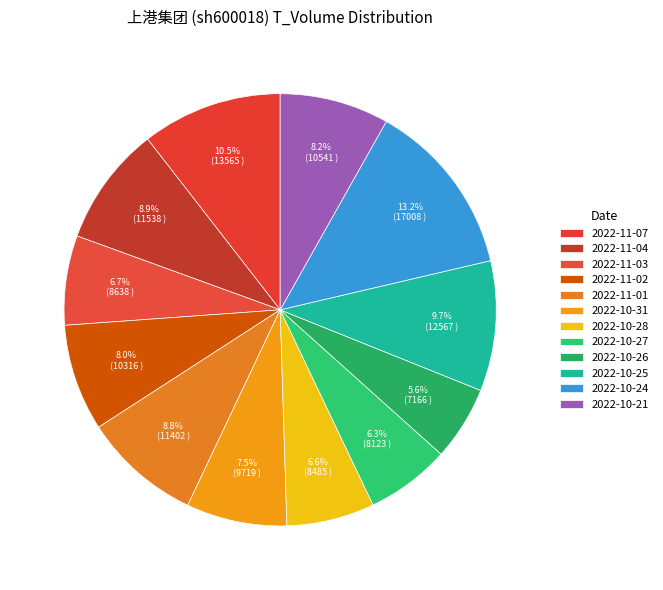

To the nearest percent, what is the difference between the 2022-11-07 and 2022-10-24 slice percentages?

3%